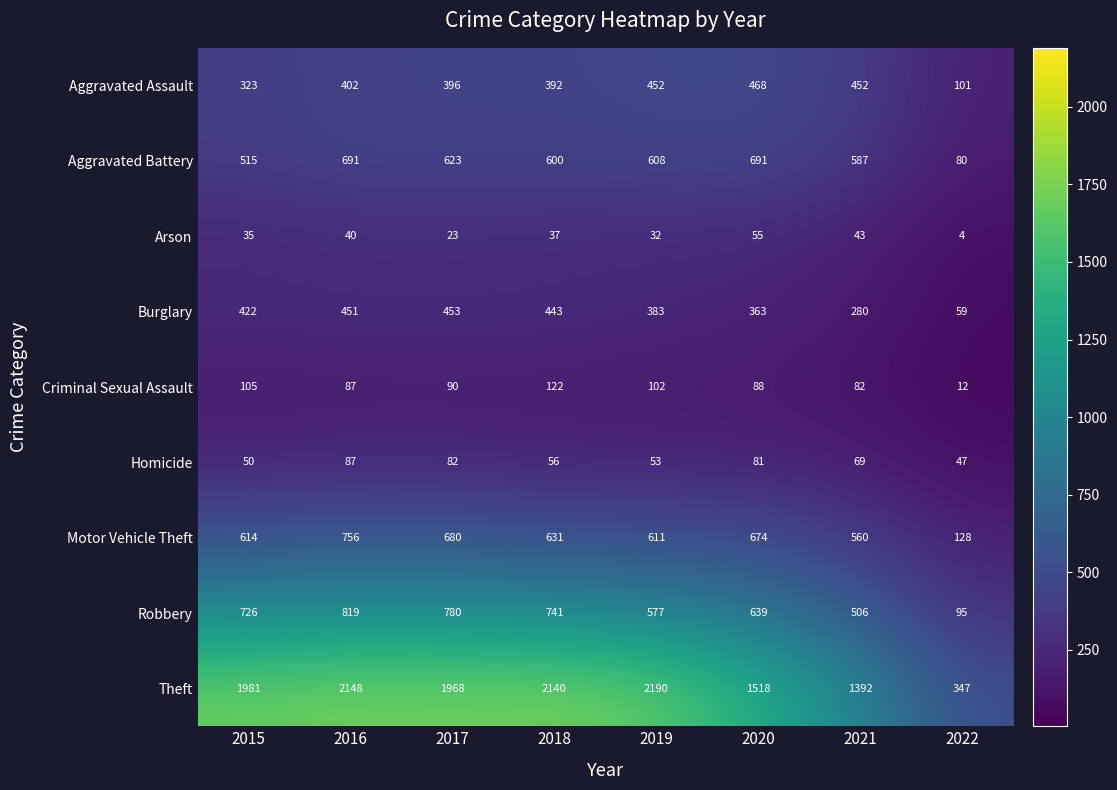

At which label does Arson first exceed 37?

2016